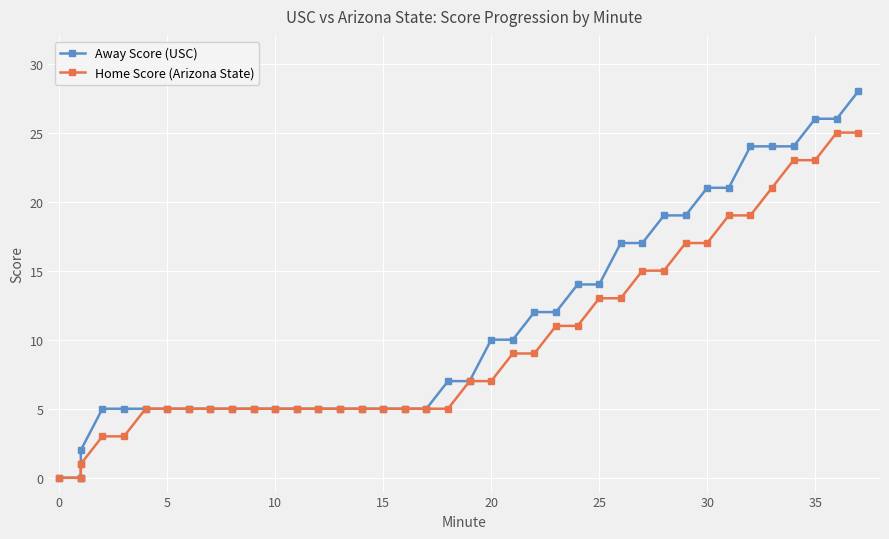

Does the chart display data point markers on the line(s)?

Yes